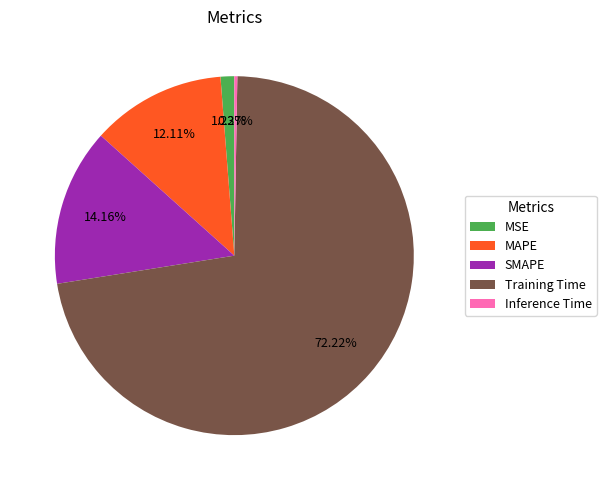

Do SMAPE and MAPE together represent more than half of the pie?

No